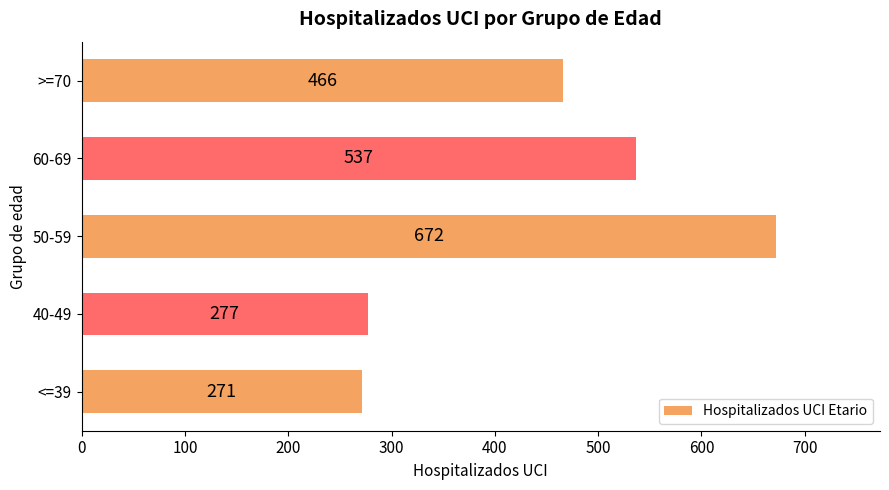

Is it true that the value at >=70 is 466?

True